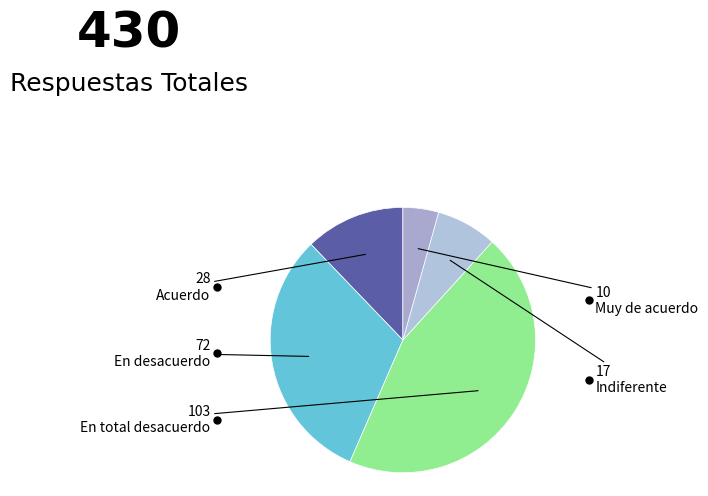

Is it true that Indiferente is 18% of the pie?

False